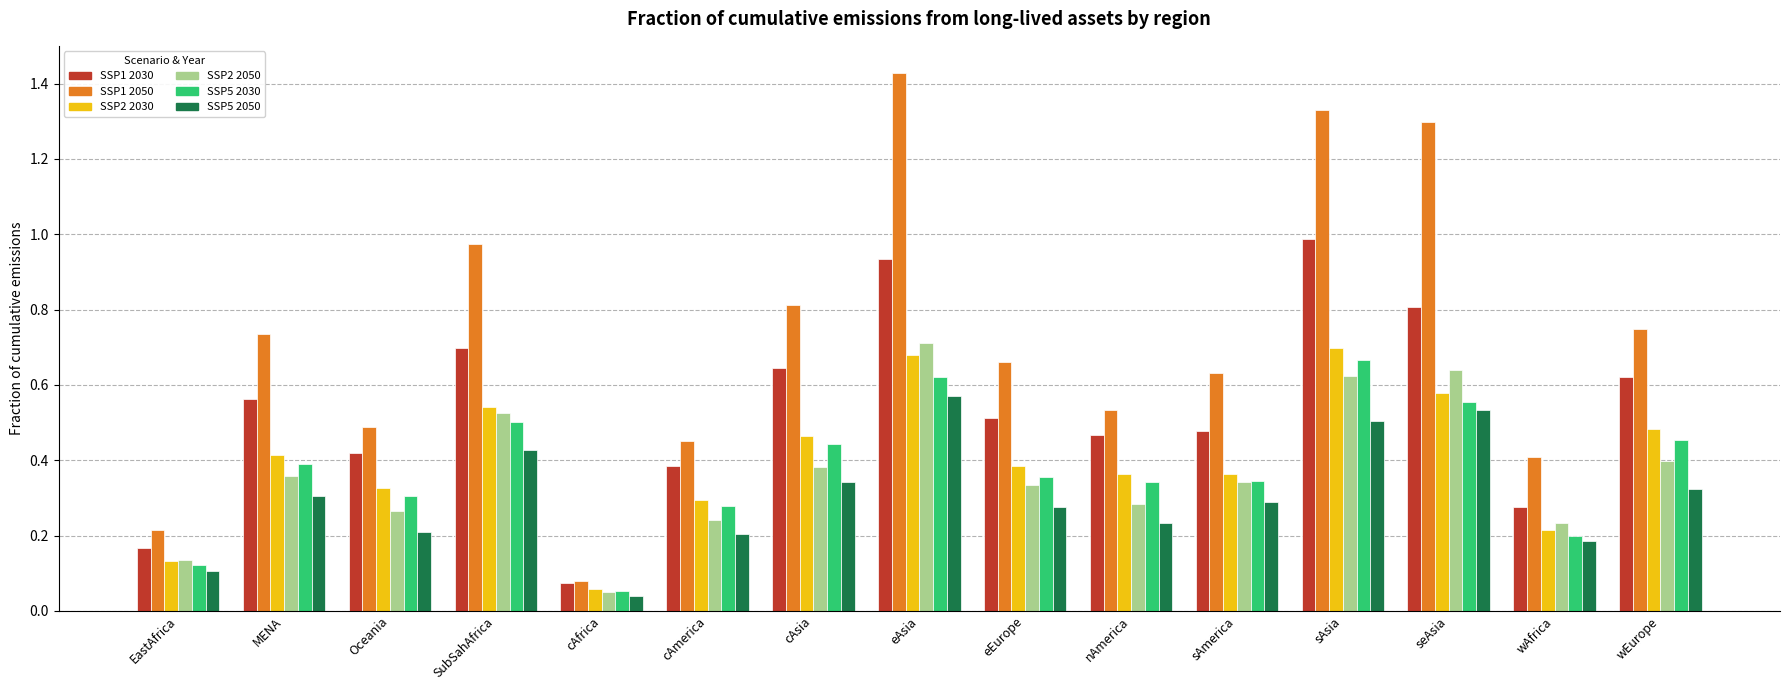

Is the value of SSP5 2030 at sAsia greater than the value of SSP2 2030 at eAsia?

No